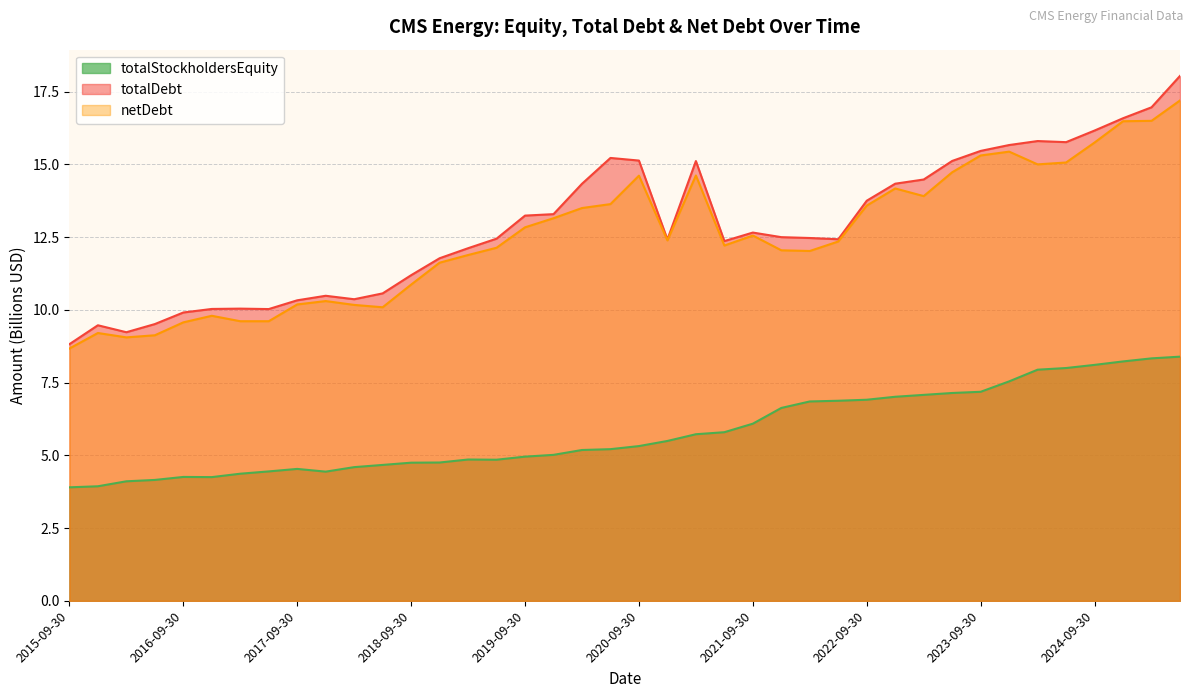

What position from the right is 2019-06-30?

25